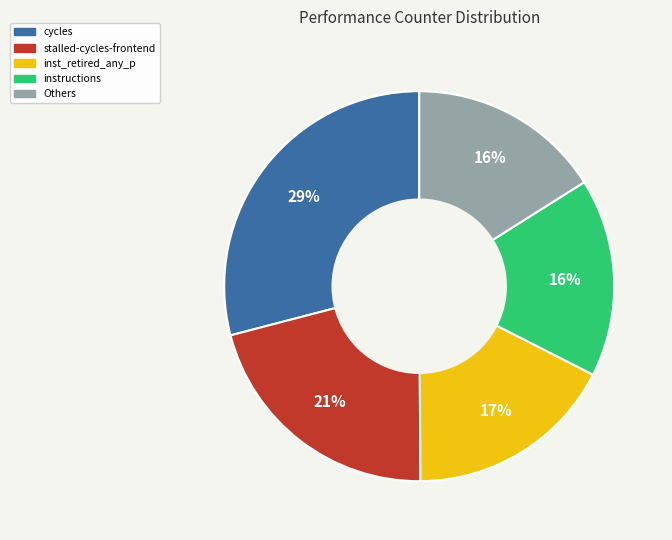

To the nearest percent, what is the difference between the largest and smallest slice percentages?

13%